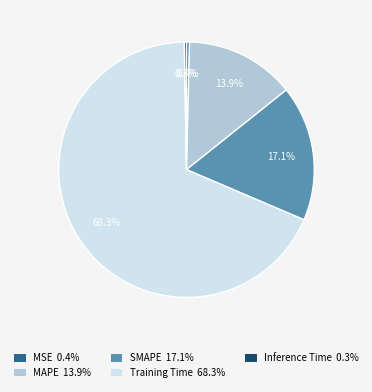

Is there any slice that represents more than half of the pie?

Yes